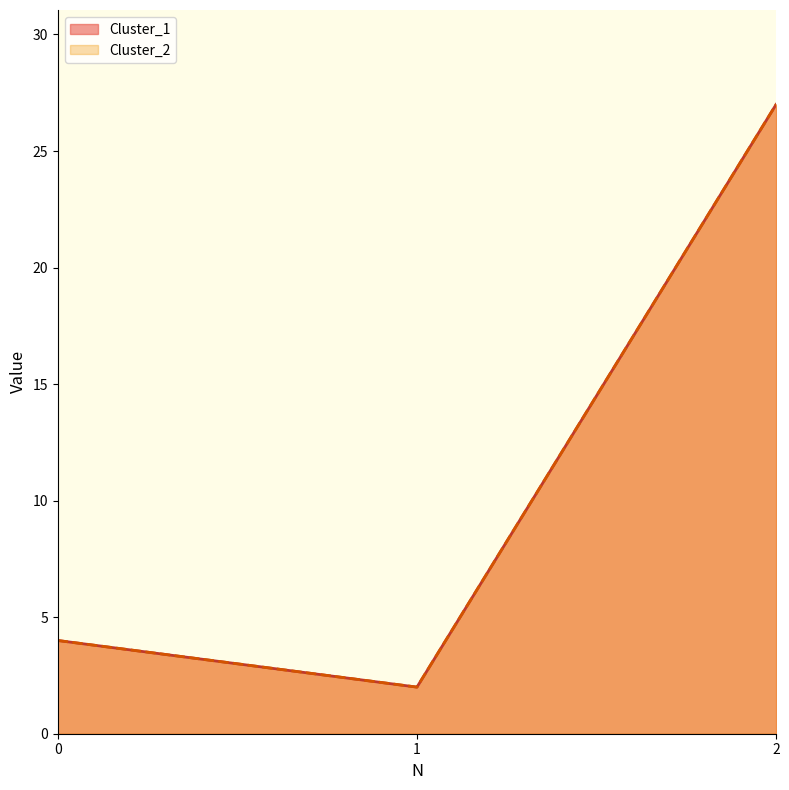

How many categories are shown in the chart?

3